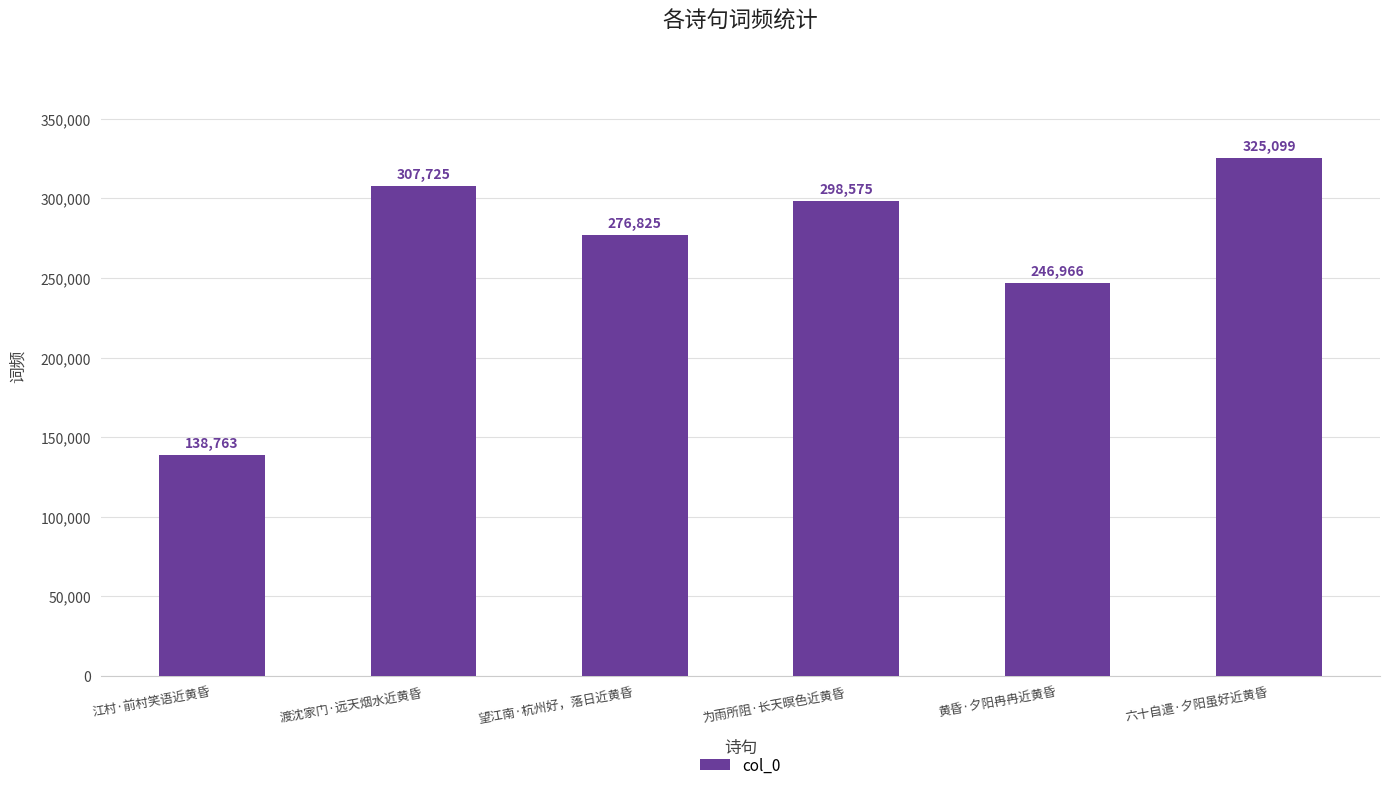

At which category does the chart reach its peak across all series?

六十自遣·夕阳虽好近黄昏